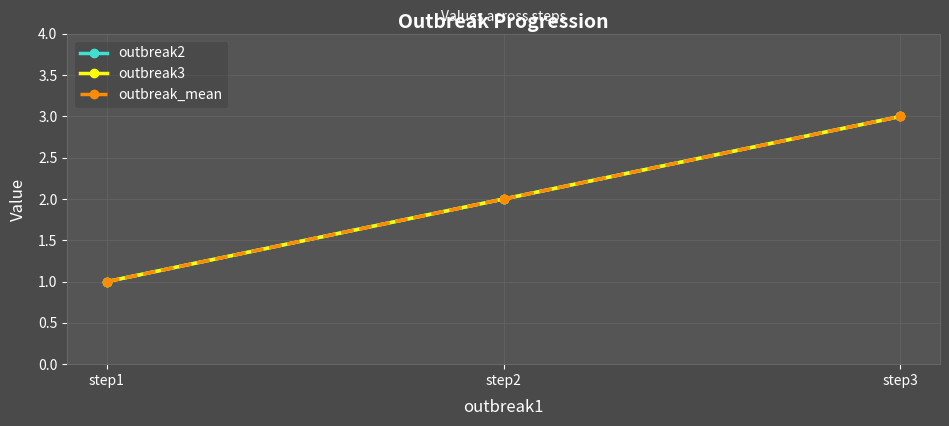

What is the difference between the second highest and minimum values in the outbreak_mean series?

1